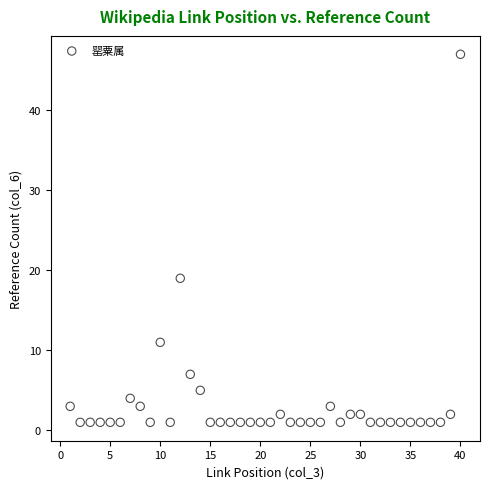

What is the range of Y values (max minus min)?

46